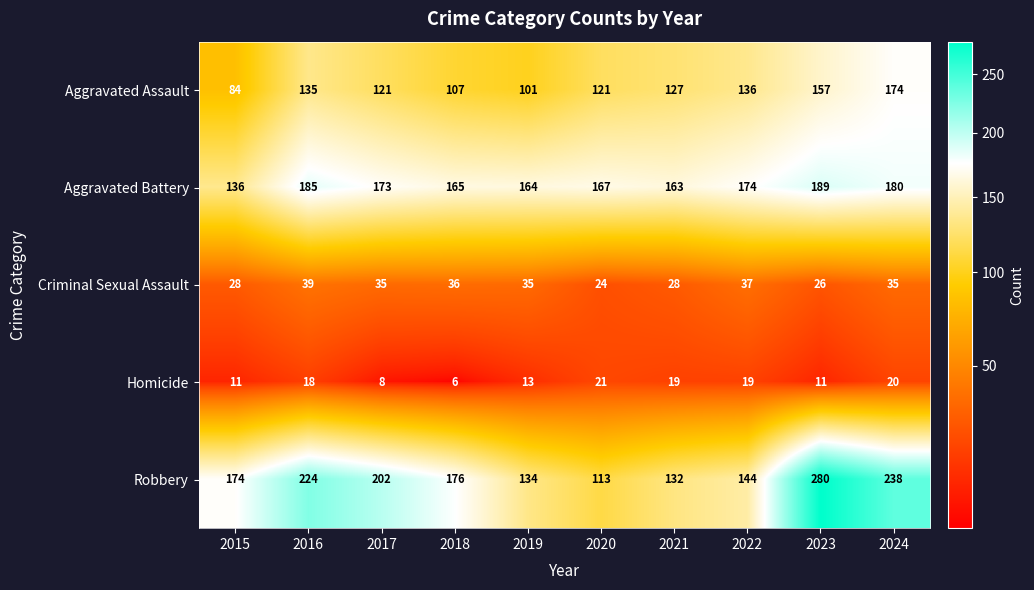

The value of Aggravated Battery at 2019 is 164. True or false?

True